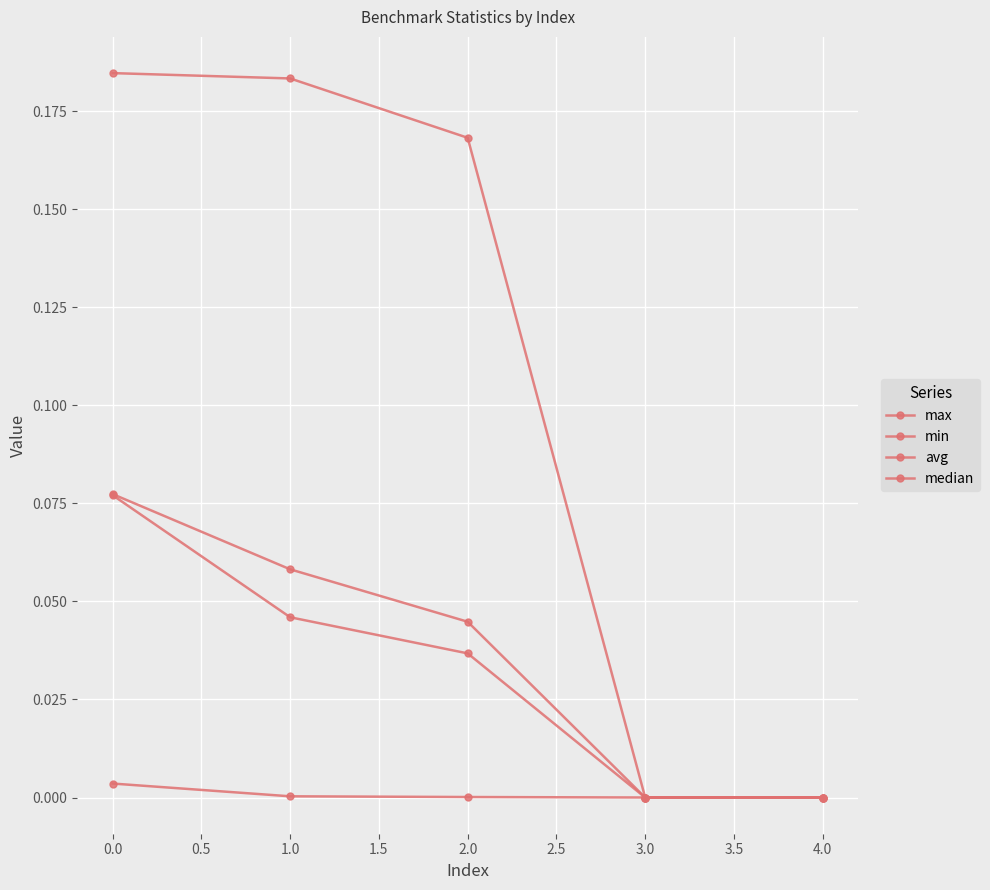

What is the sum of all median values?

0.2